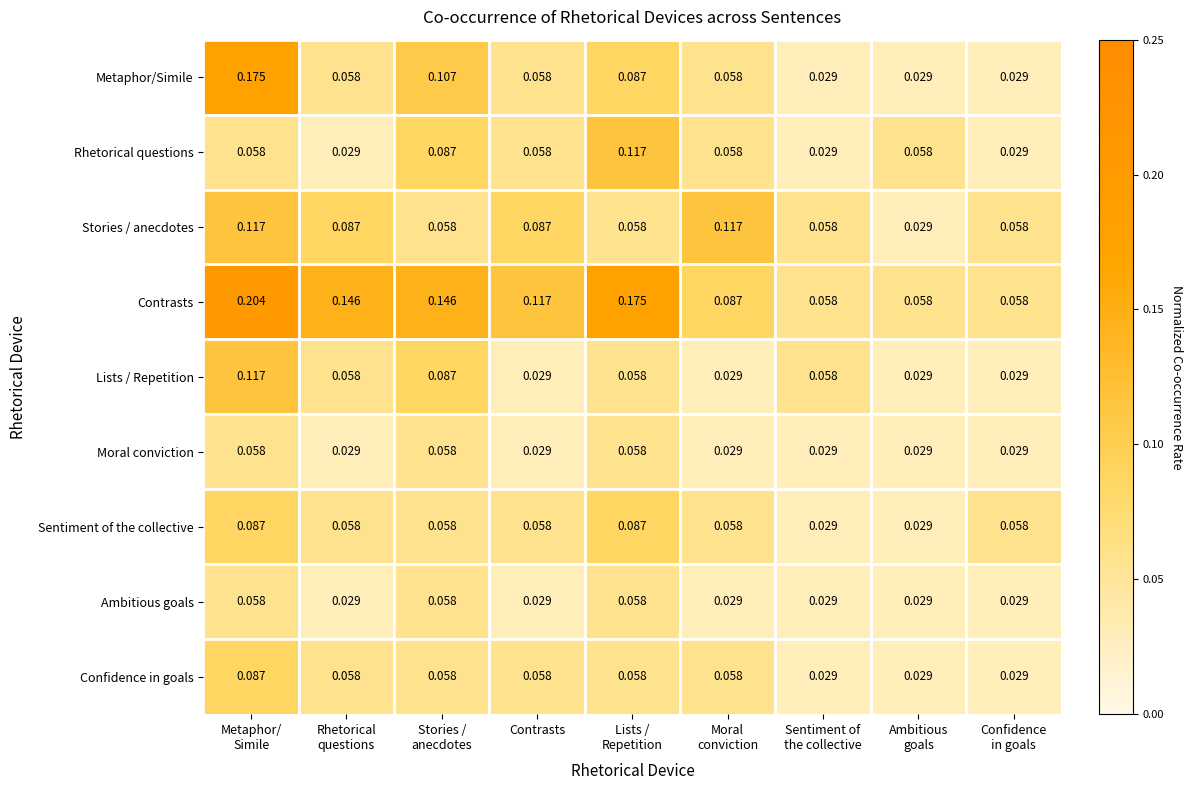

Which series has the largest total across all categories?

Contrasts